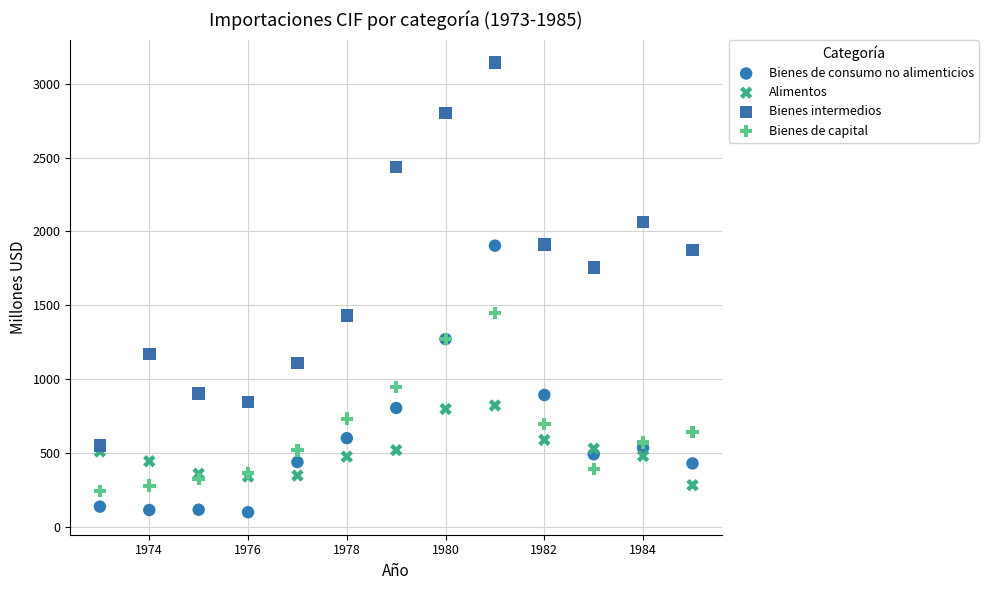

Which series contains the highest Y value?

Bienes intermedios